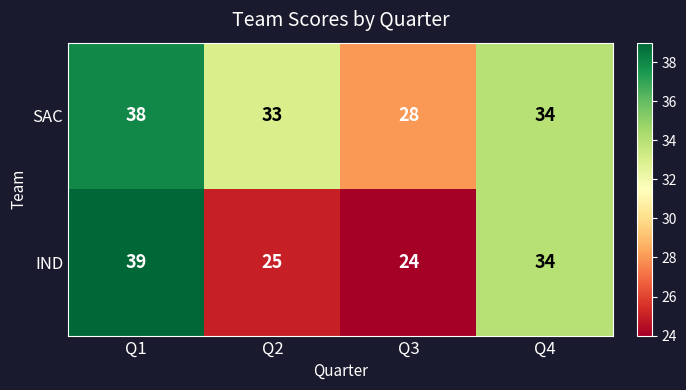

Reading left to right, extract all data points from this chart.

SAC: 38	33	28	34
IND: 39	25	24	34